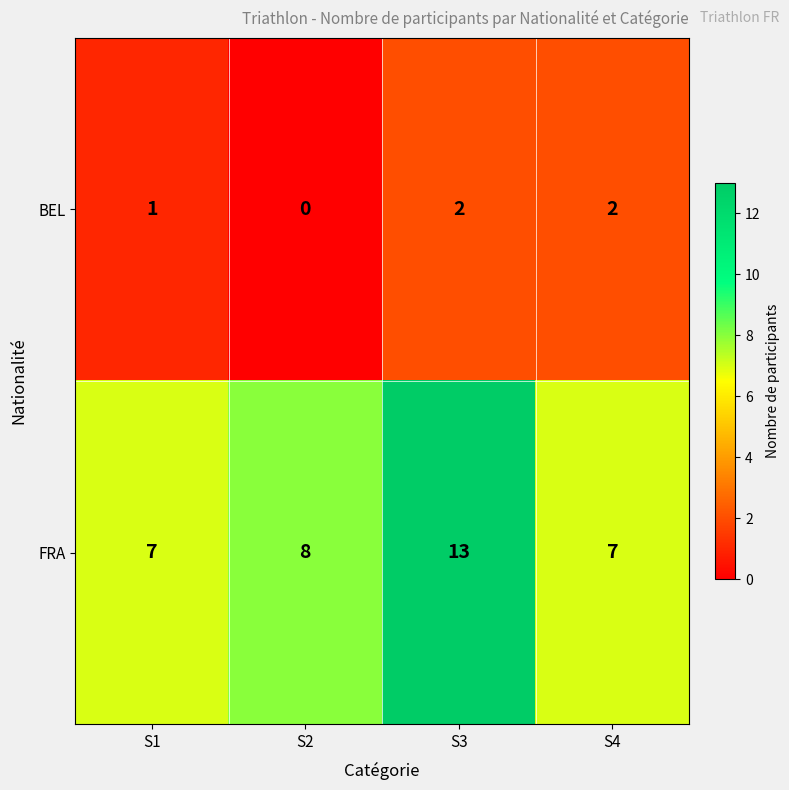

Rank the series by their maximum value, from highest to lowest.

FRA, BEL